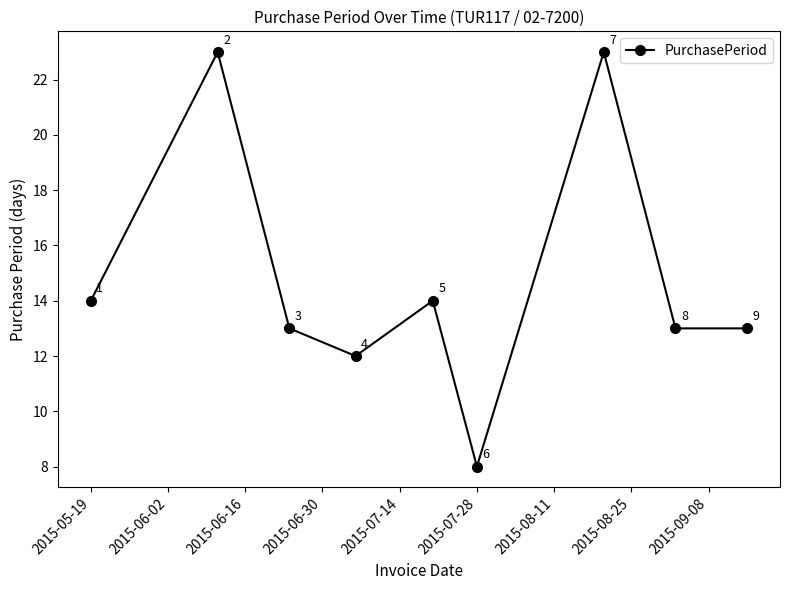

How many lines are shown in the chart?

1